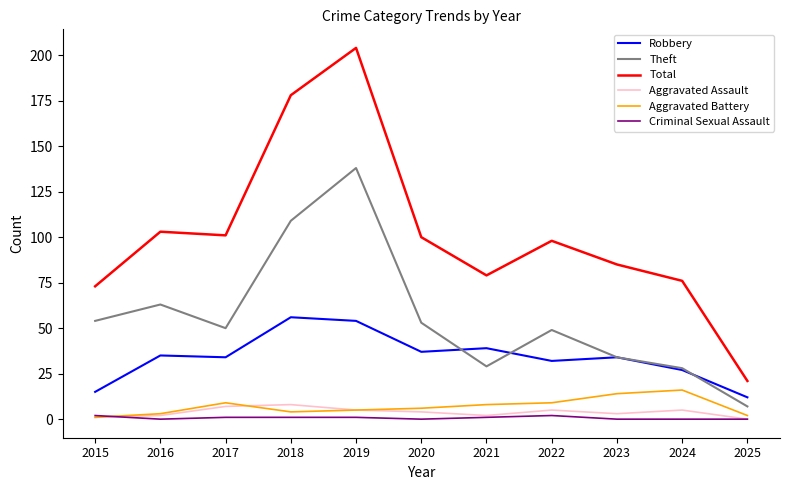

How many lines are shown in the chart?

6